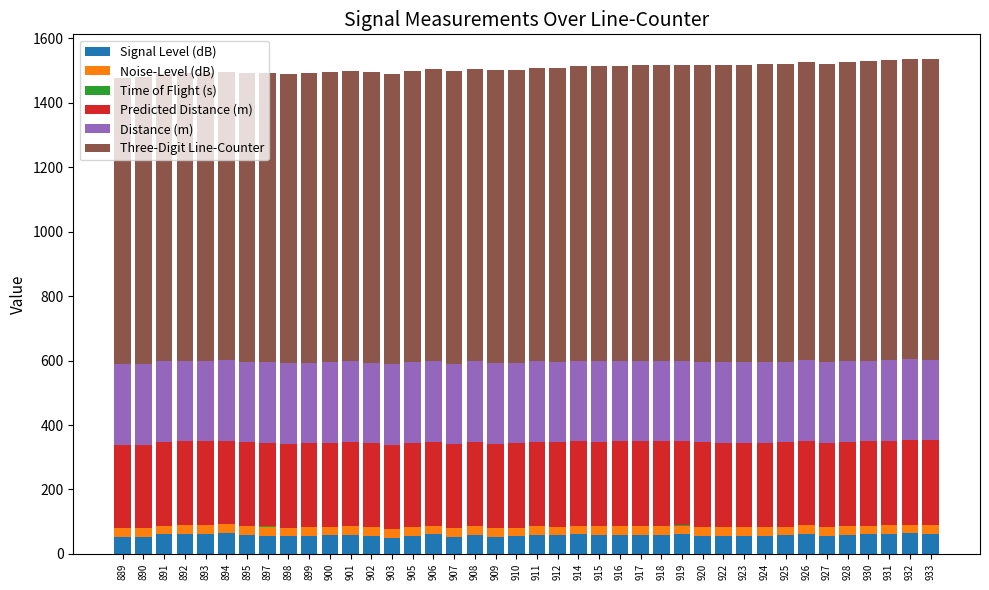

Are the bars horizontal?

No